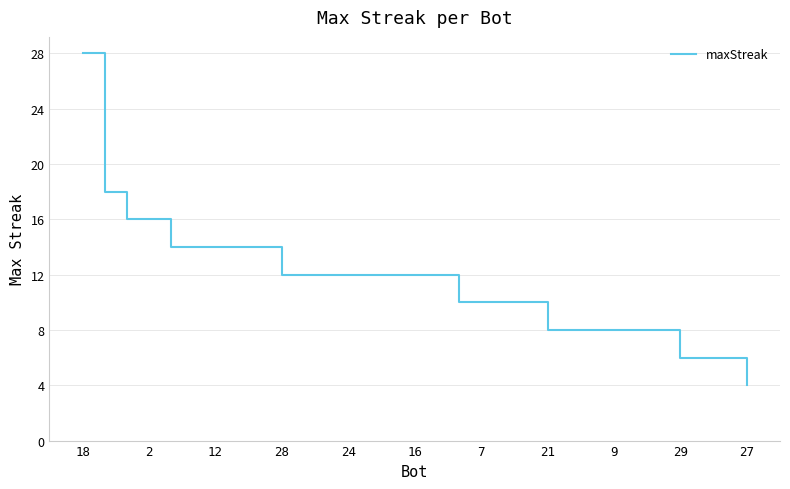

What is the smallest value displayed?

4